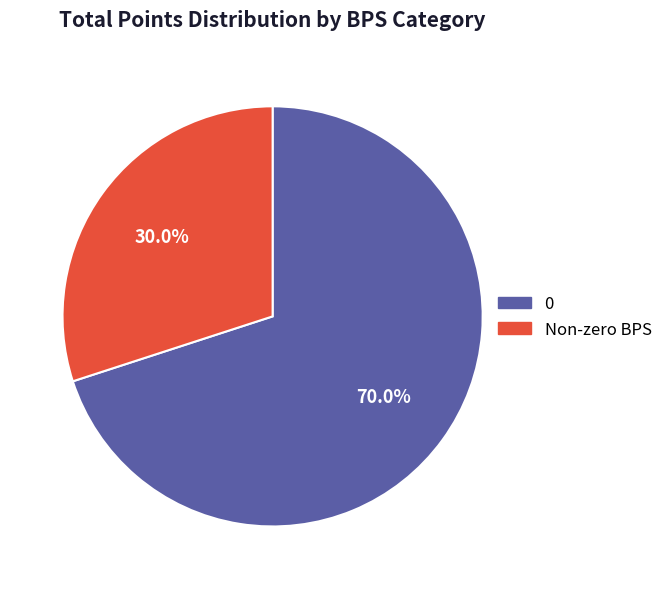

Is there any slice that represents more than half of the pie?

Yes